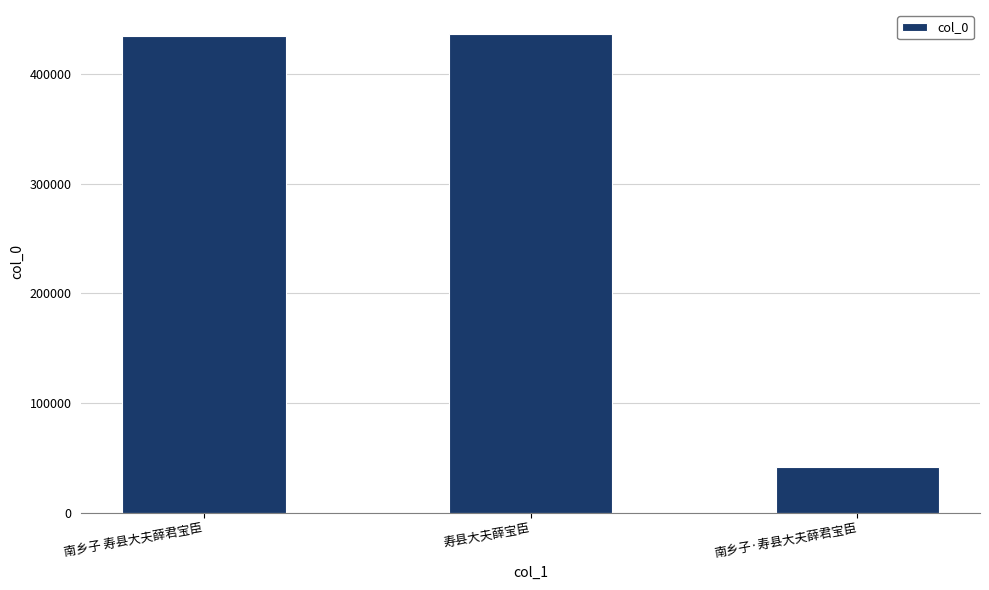

True or false: the data shows 163671 at 南乡子 寿县大夫薛君宝臣.

False